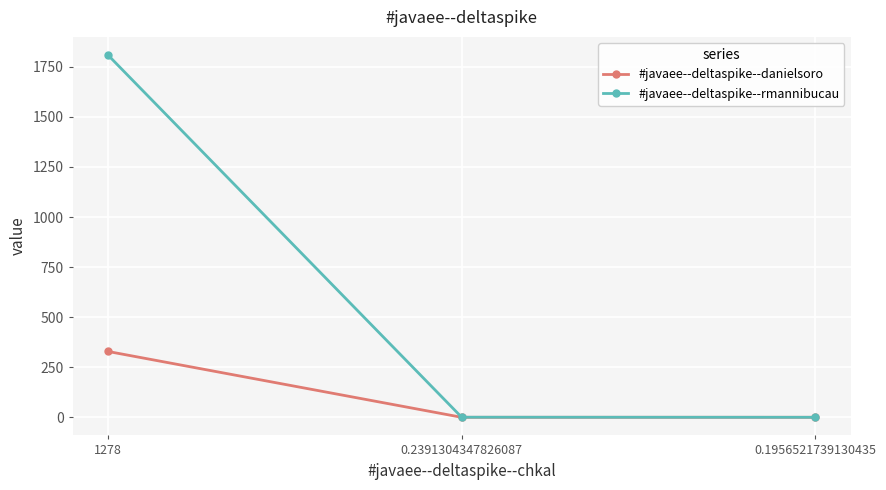

What is the total value across all series at 1278?

2138.0